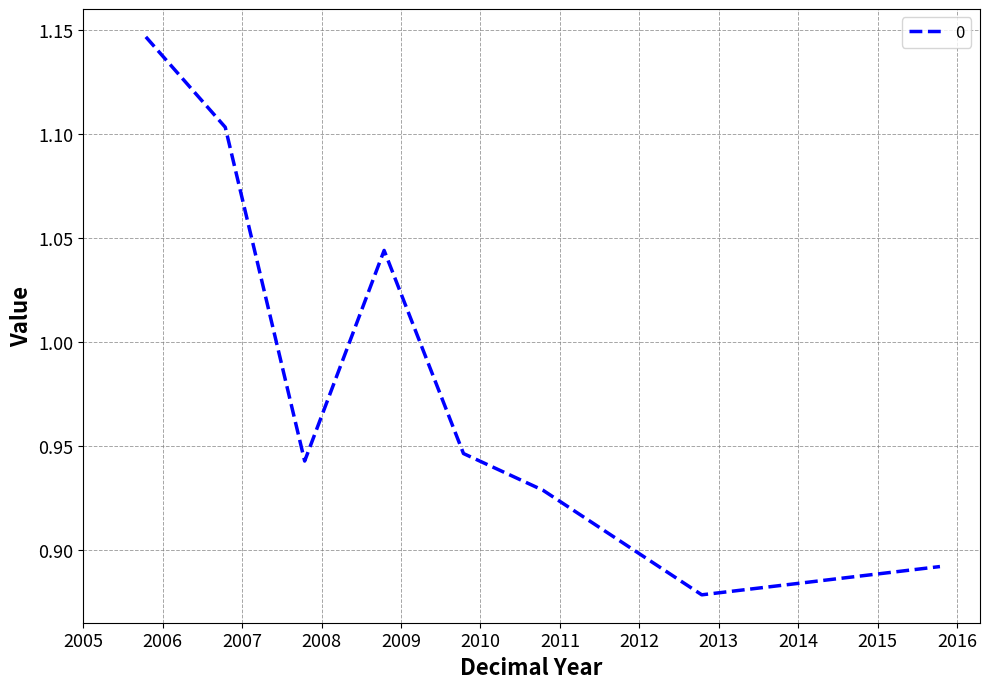

Count the values in the range 0 to 1.

5